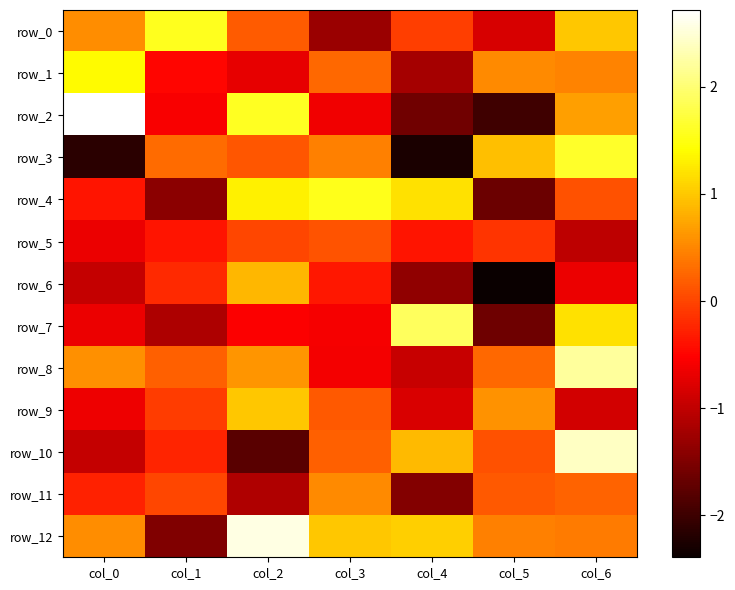

Which category has the lowest value in the row_8 series?

col_4